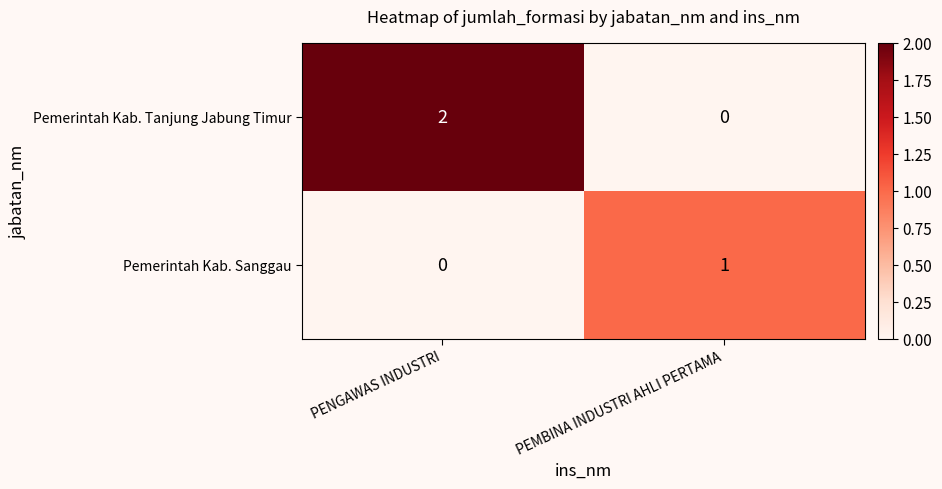

Is it true that Pemerintah Kab. Tanjung Jabung Timur equals 1 at PENGAWAS INDUSTRI?

False